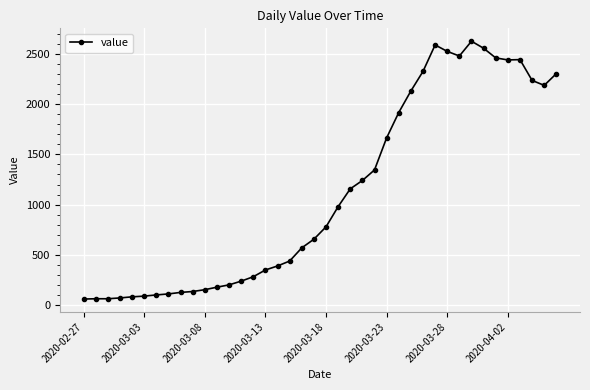

What is the maximum value shown in the chart?

2625